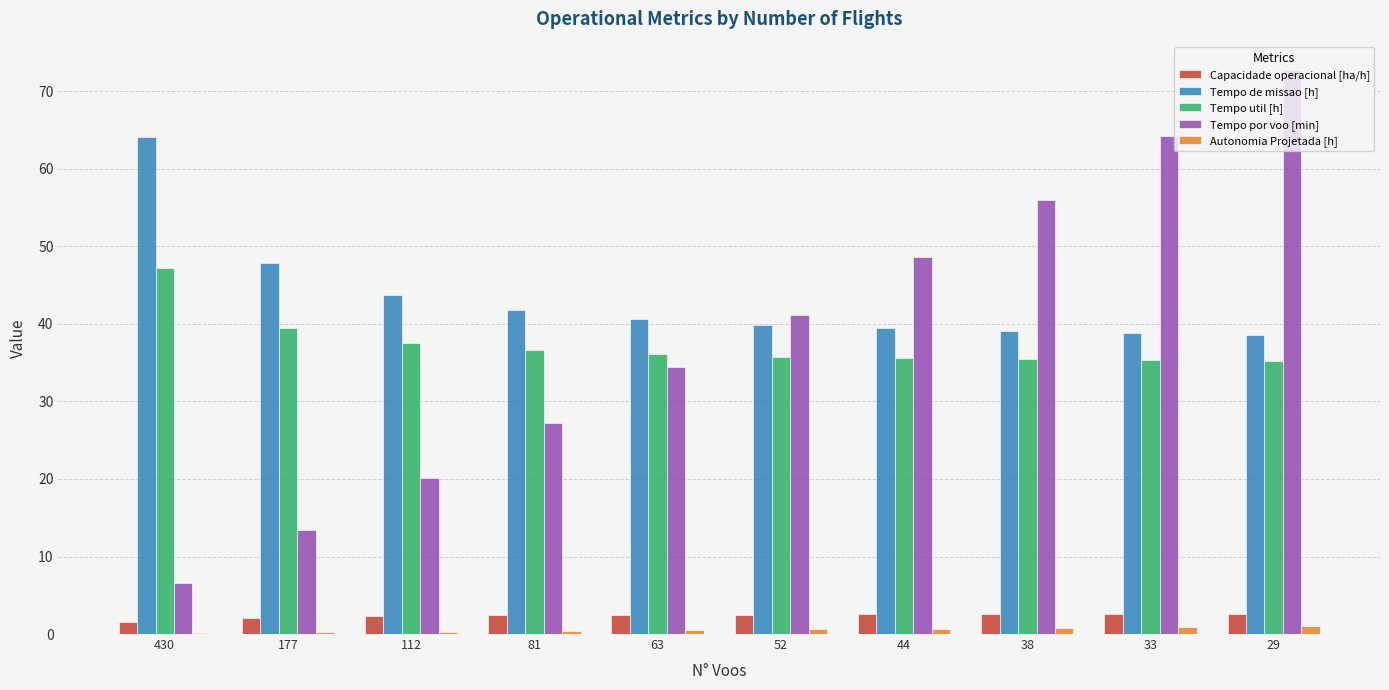

Is it true that Tempo util [h] equals 54.0 at 33?

False